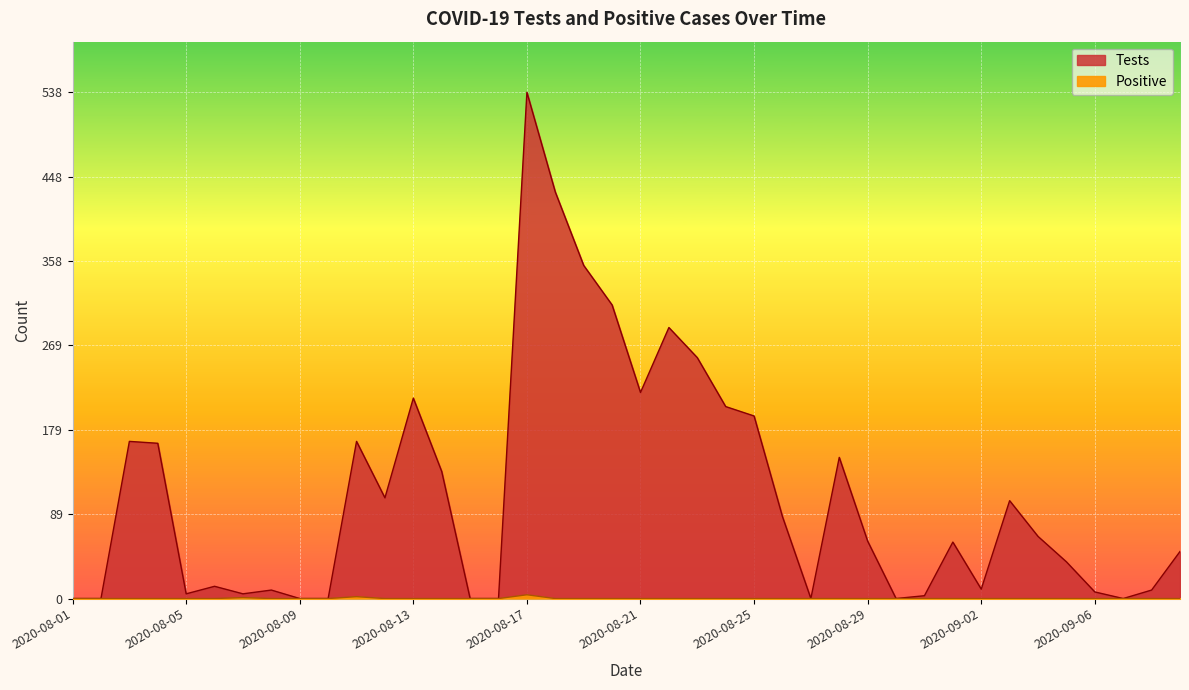

How many categories are shown in the chart?

40